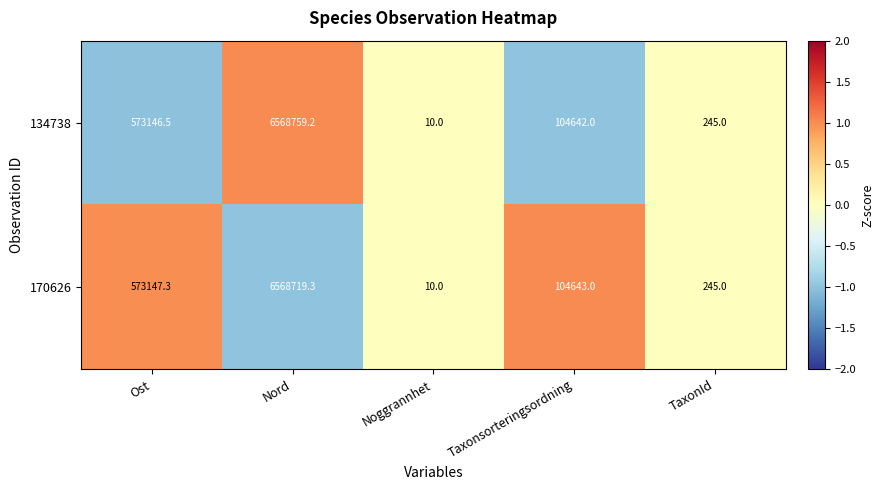

At Nord, list the series in order from largest to smallest.

134738, 170626